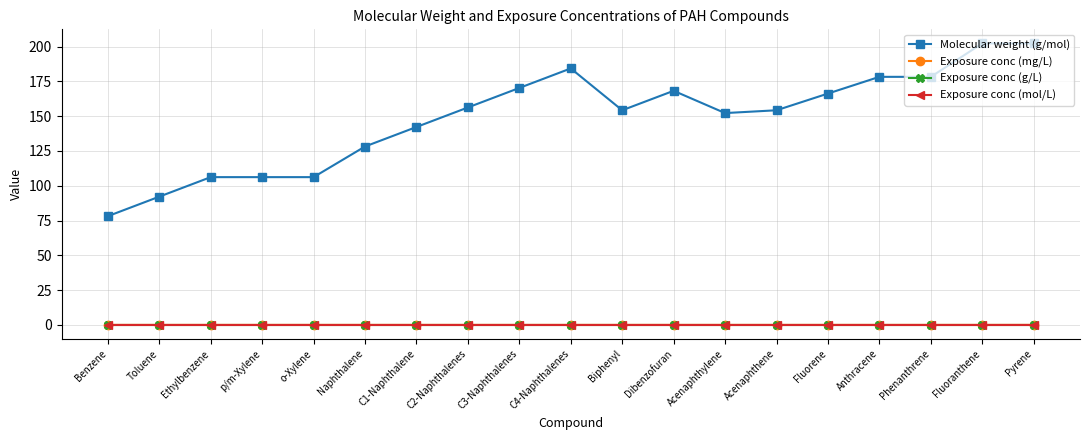

What is the label of the 9th point from the right?

Biphenyl